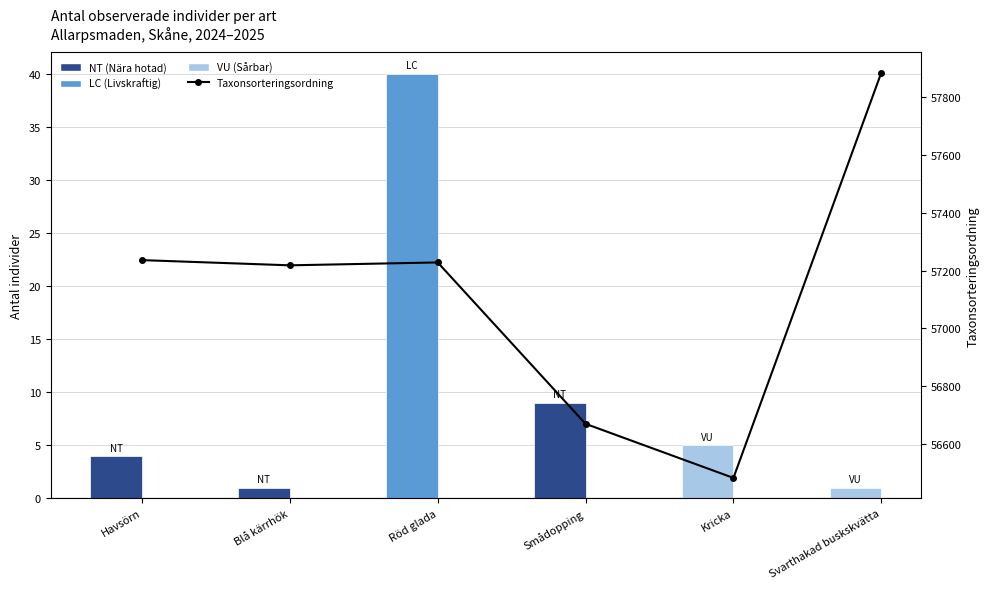

What is the sum of the Antal individer values at Röd glada and Havsörn?

44